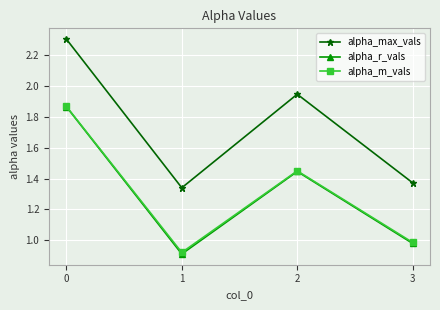

How many lines are shown in the chart?

3